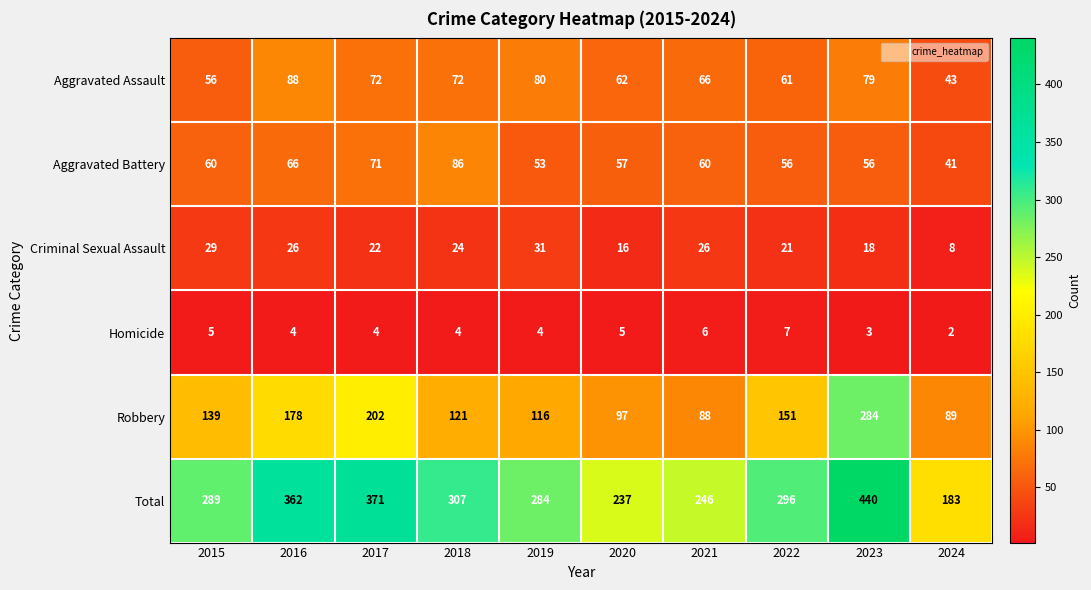

The value of Aggravated Battery at 2023 is 16. True or false?

False